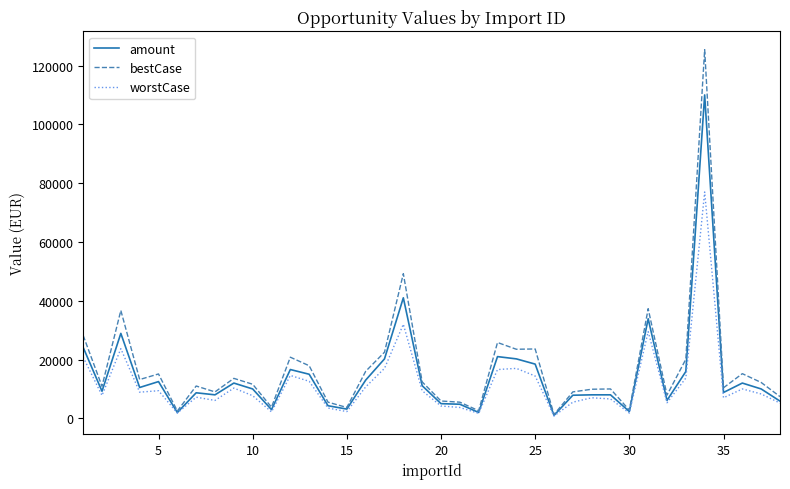

What is the highest value of the worstCase series?

77000